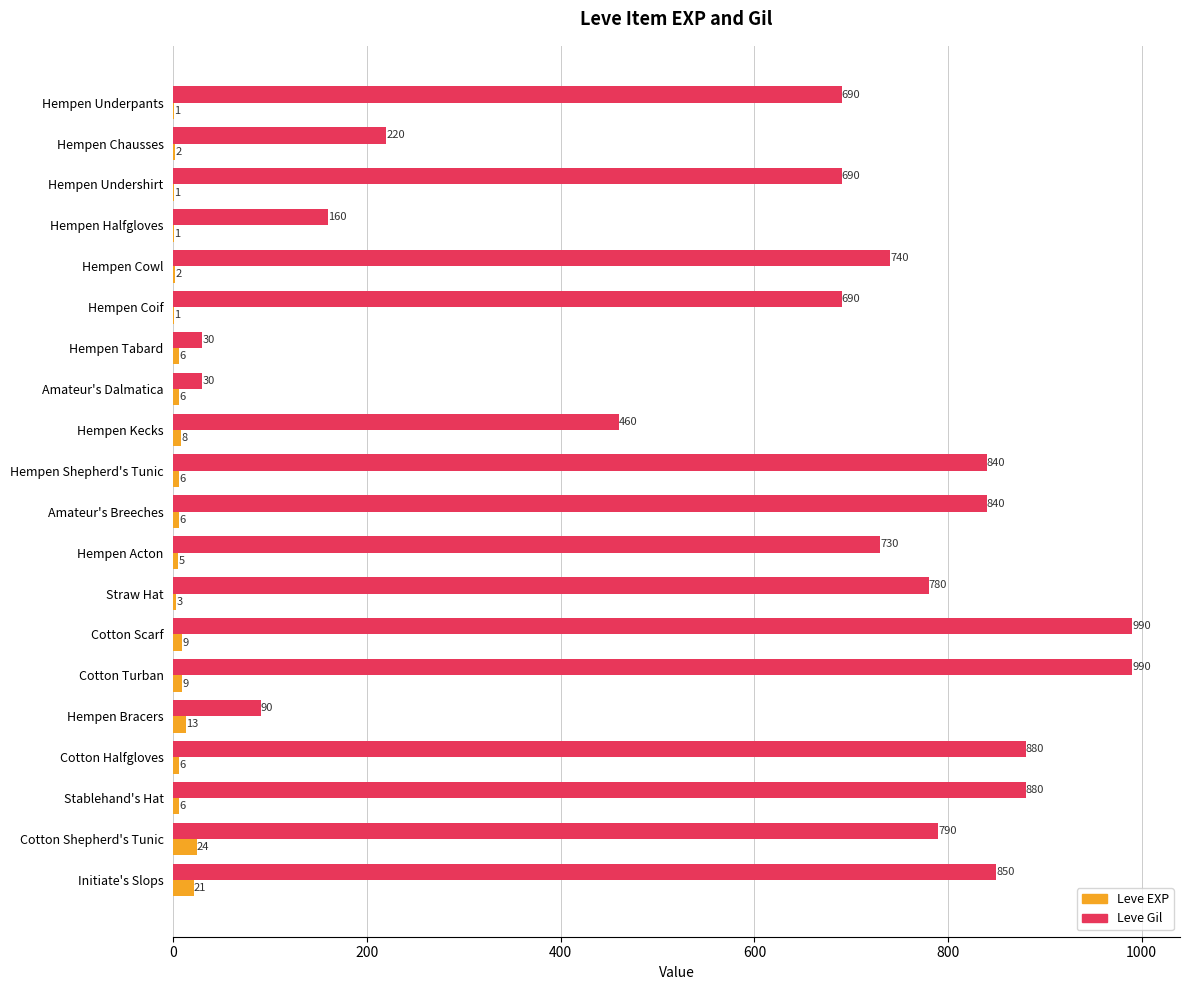

Which series has the largest total across all categories?

Leve Gil